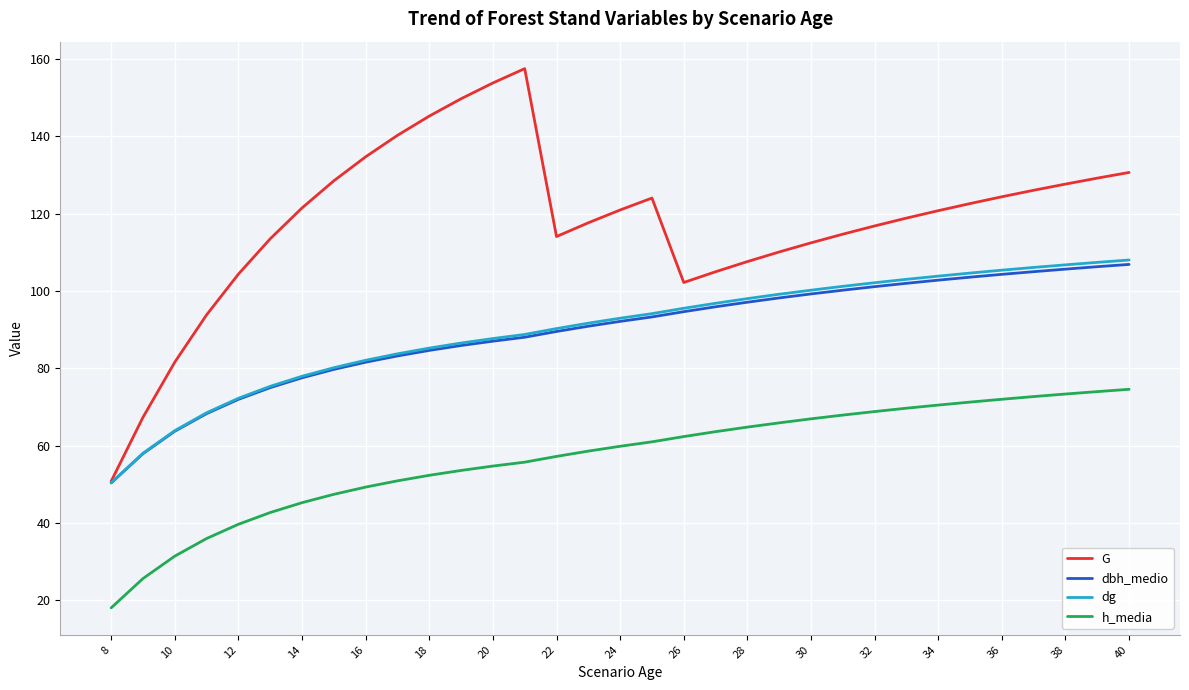

How many lines are shown in the chart?

4